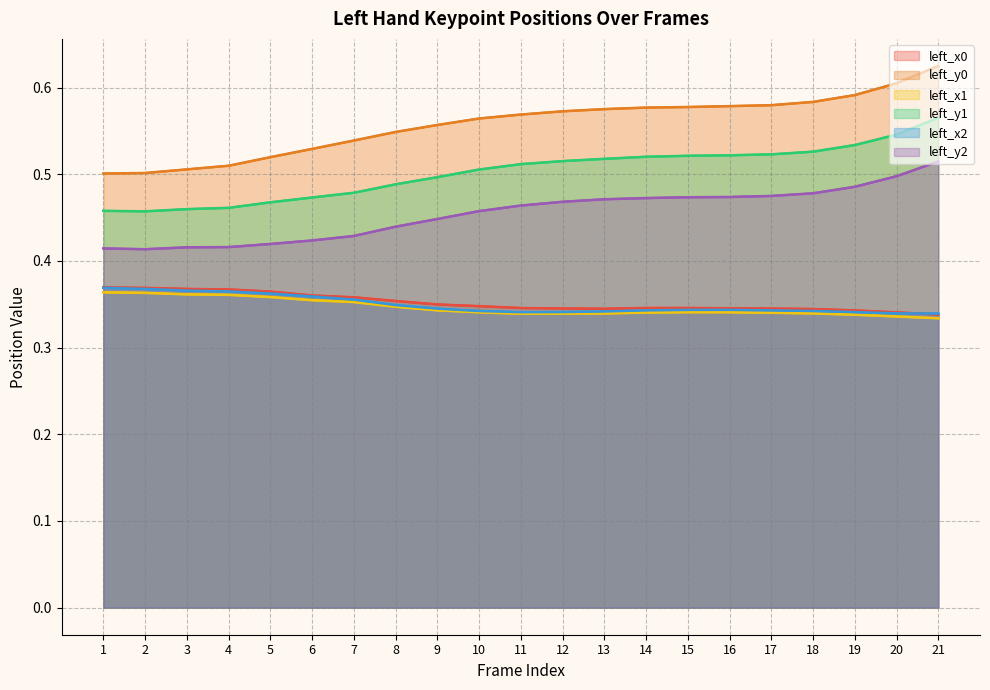

Rank the series at 5 from lowest to highest value.

left_x1, left_x2, left_x0, left_y2, left_y1, left_y0